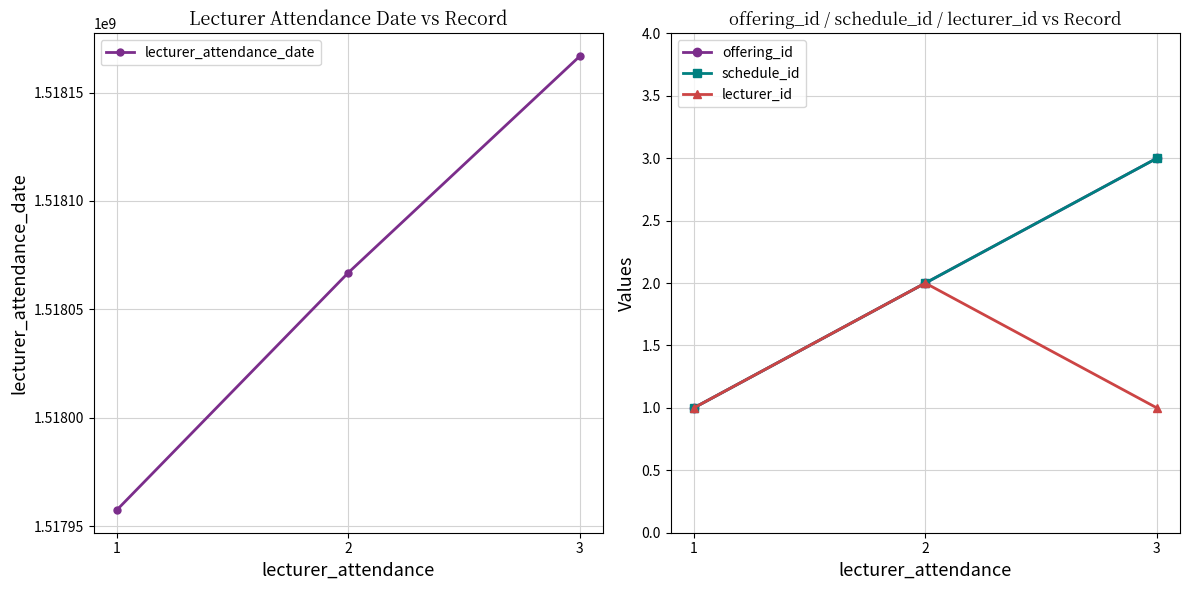

True or false: offering_id has a value of 3 at 3.

True